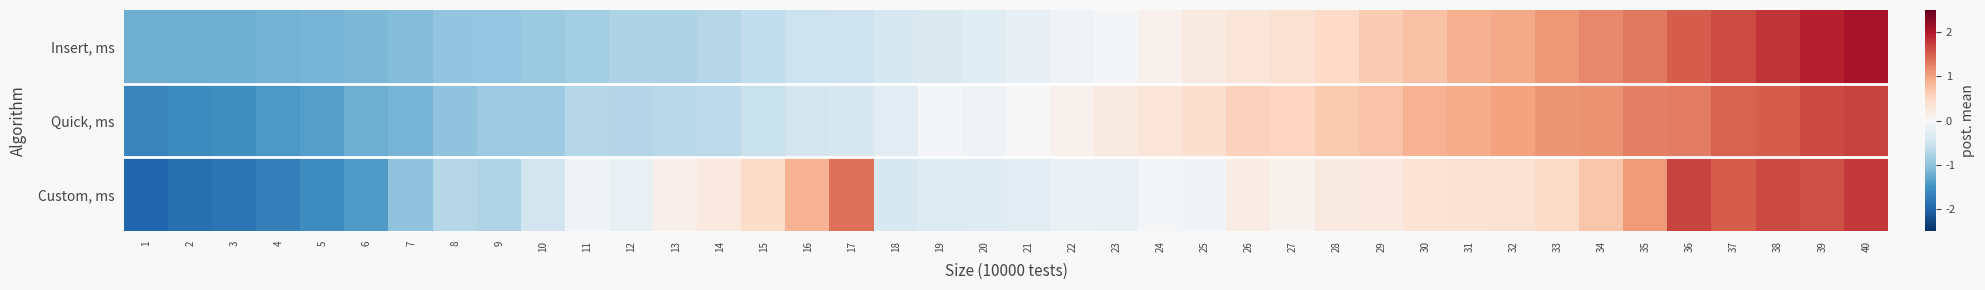

What is the total value across all series at 32?

2.3